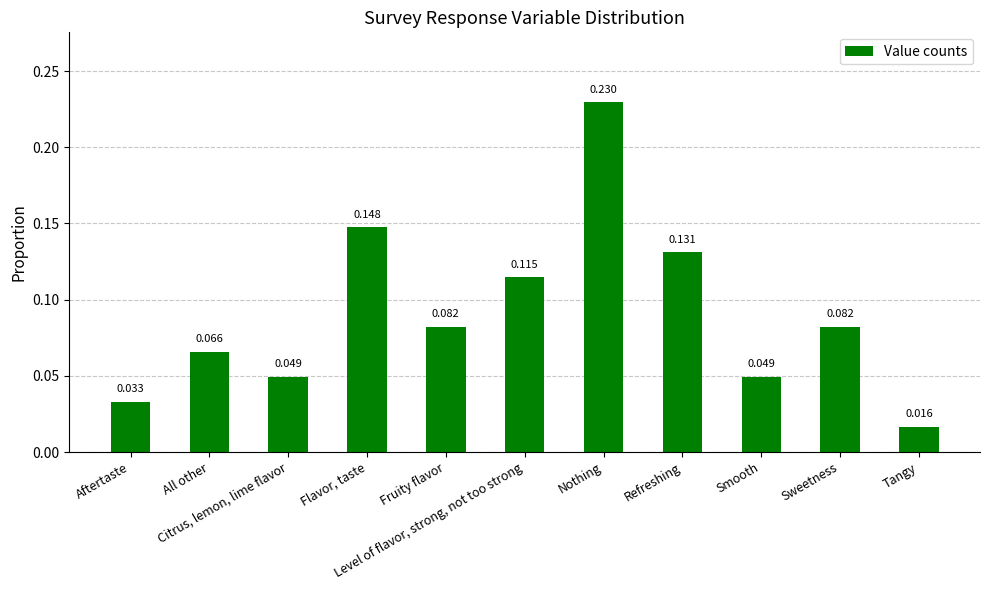

True or false: the data shows 0.0 at Smooth.

False